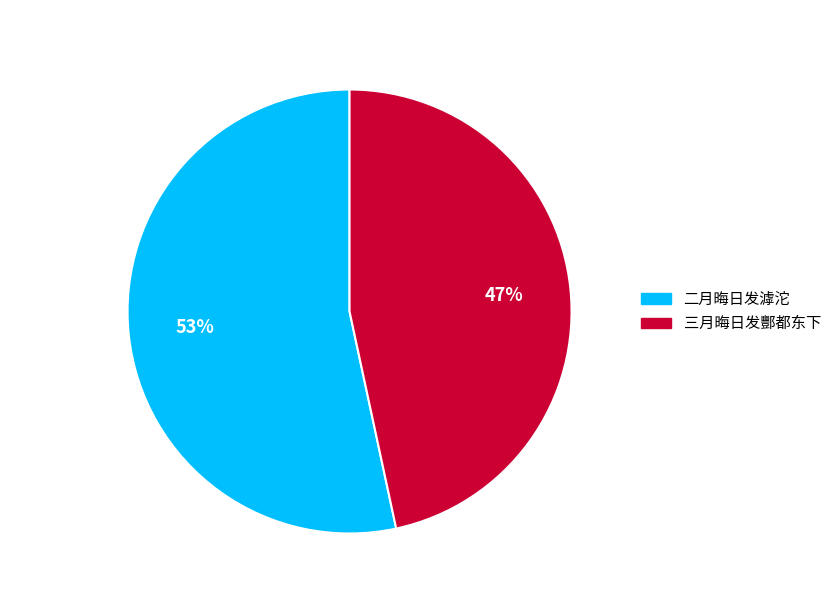

Which category has the smallest portion of the pie?

三月晦日发酆都东下